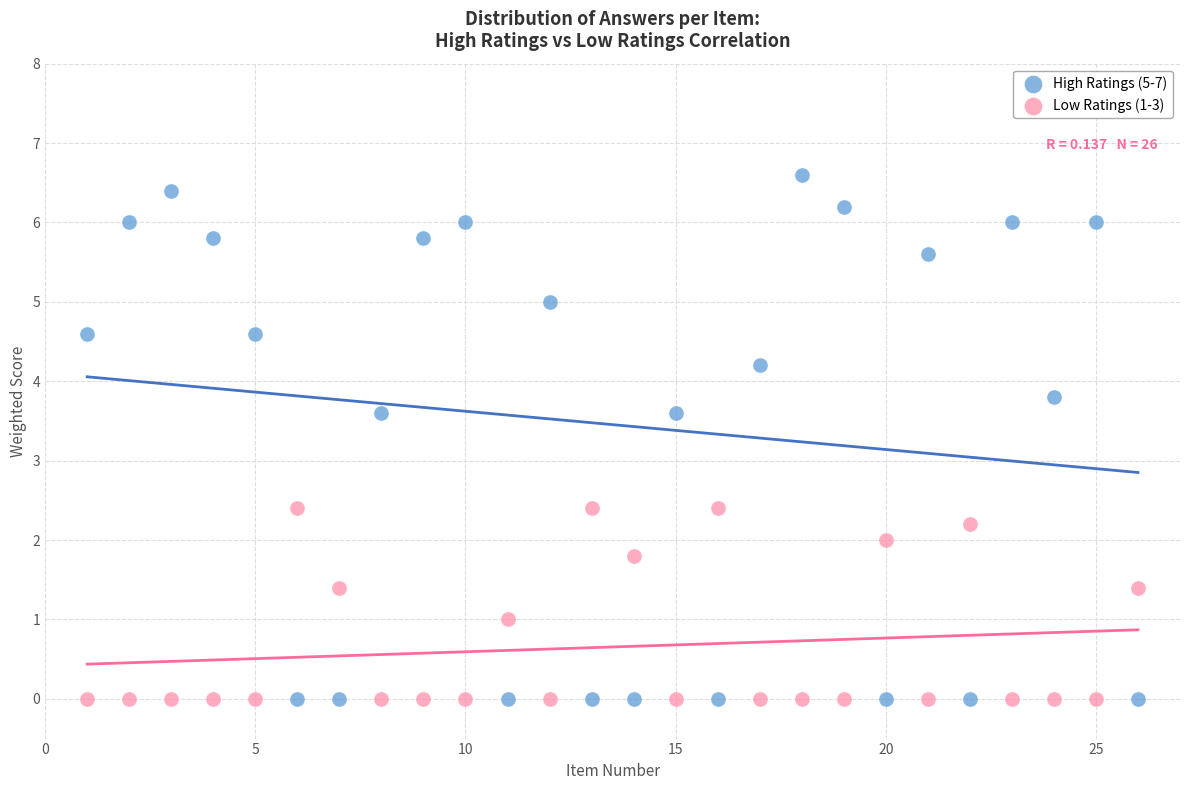

Which series has the largest Y range (max minus min)?

High Ratings (5-7)